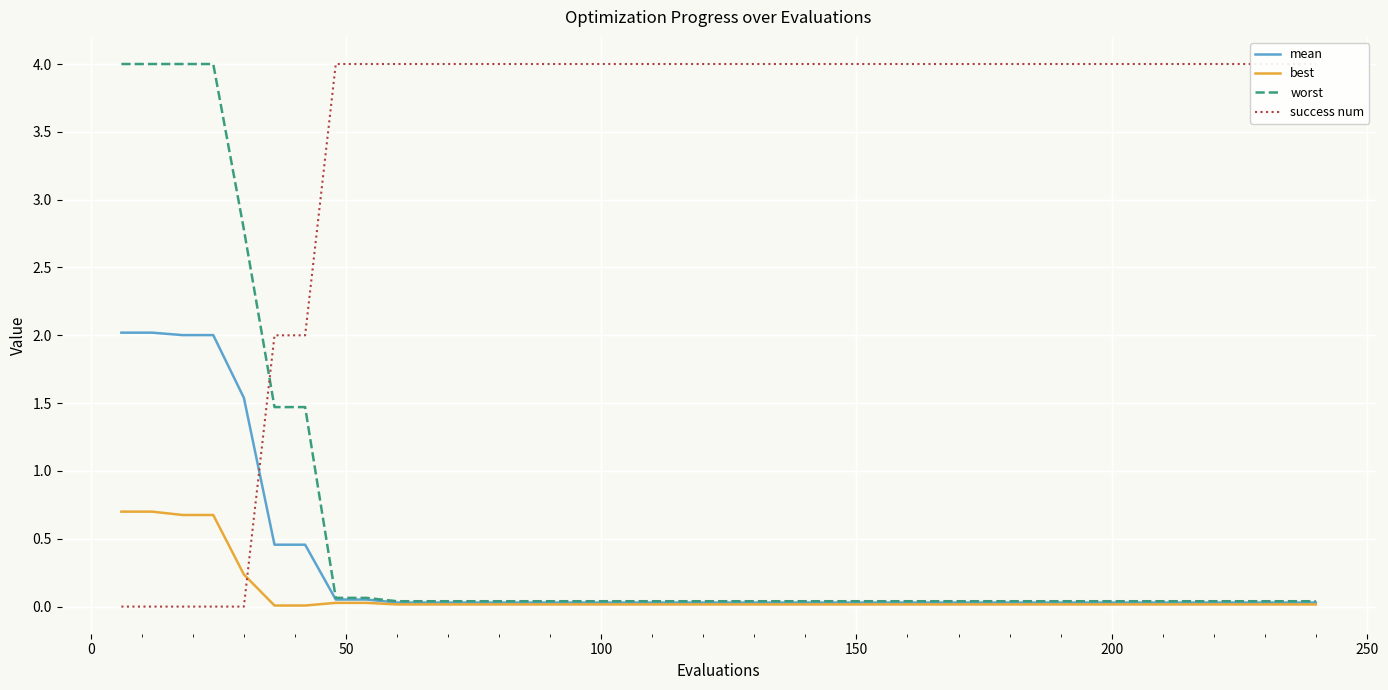

How many categories are shown in the chart?

40